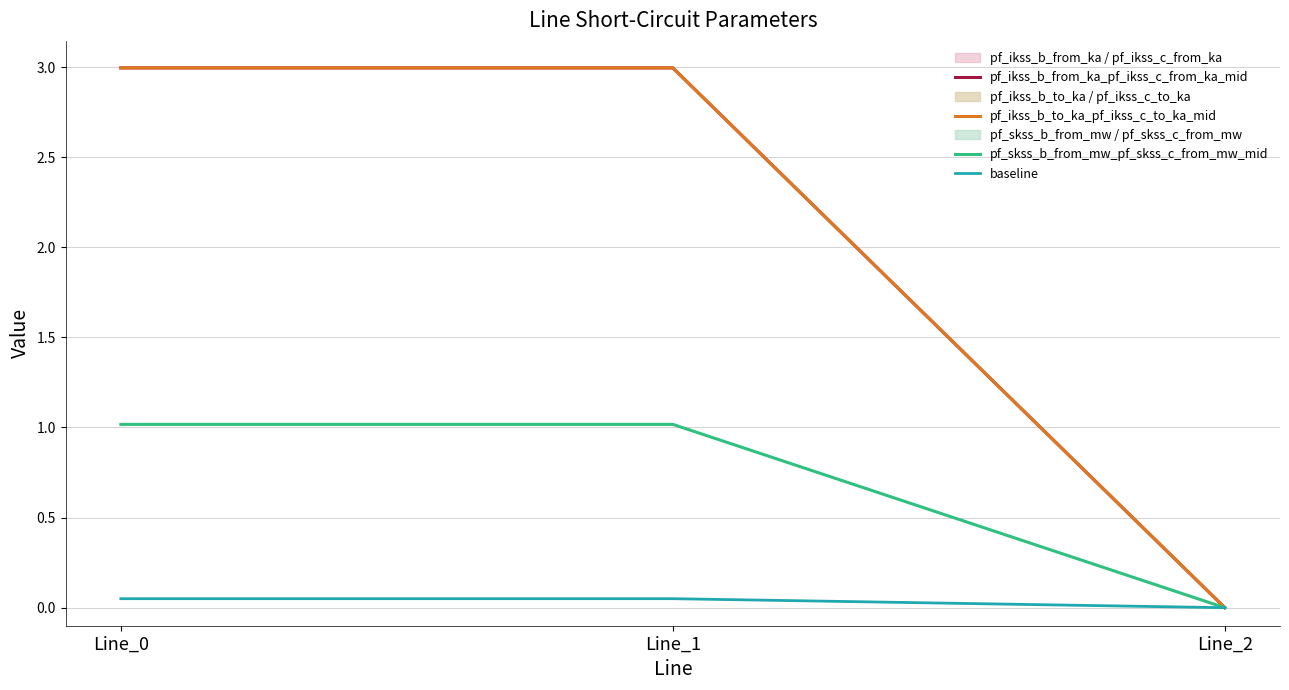

Is the value of pf_skss_b_from_mw_pf_skss_c_from_mw_mid at Line_0 greater than the value of pf_ikss_b_from_ka_pf_ikss_c_from_ka_mid at Line_1?

No